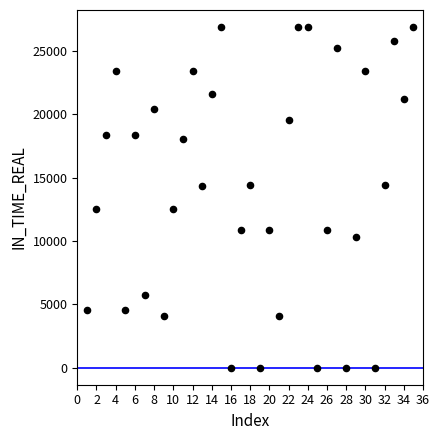

What is the range of X values (max minus min)?

34